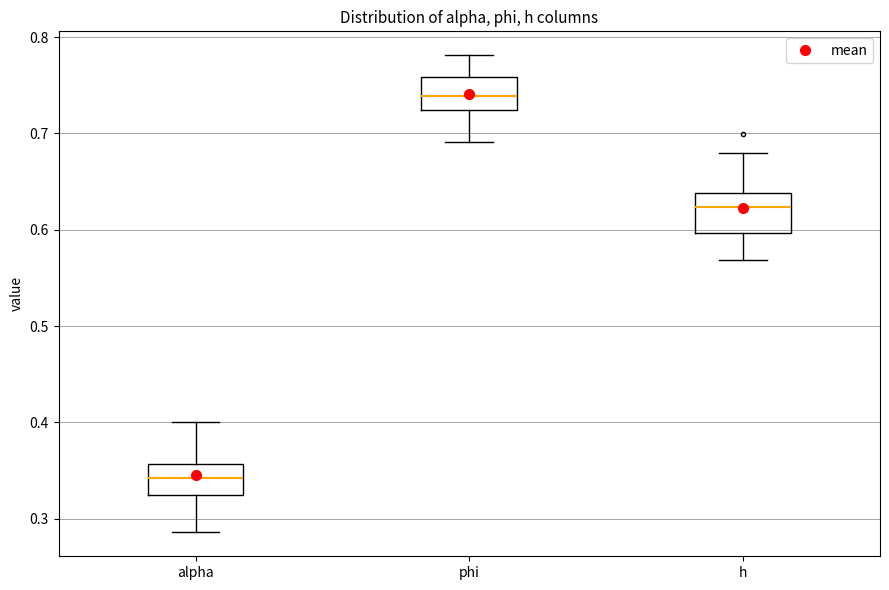

Where is the lower edge of the box for phi on the y-axis? The values are not printed on the chart, so give them approximately, as read against the axis.

0.72